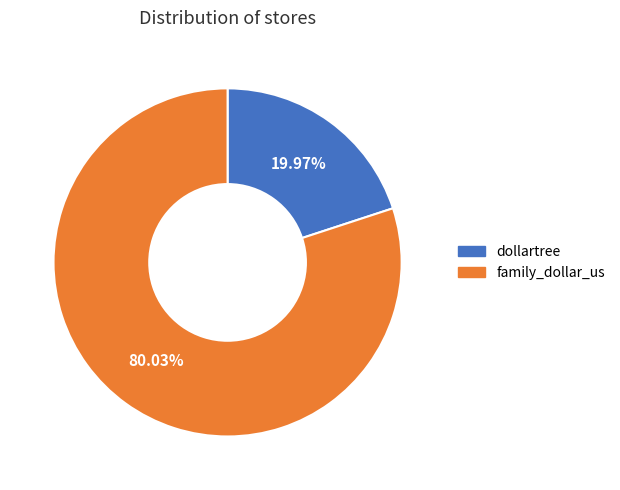

Between dollartree and family_dollar_us, which is larger?

family_dollar_us